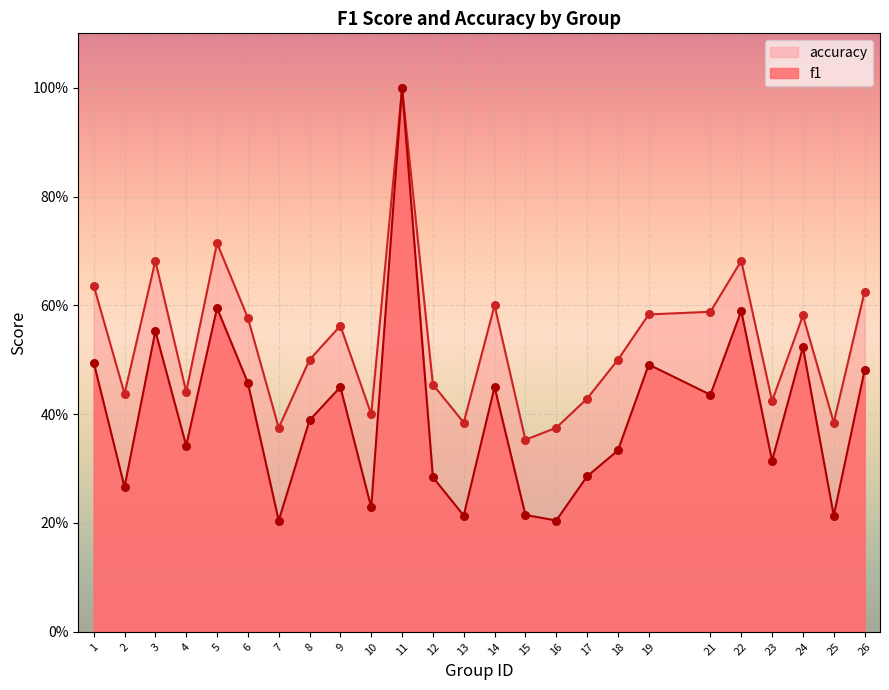

At how many categories does at least one series exceed 0?

25